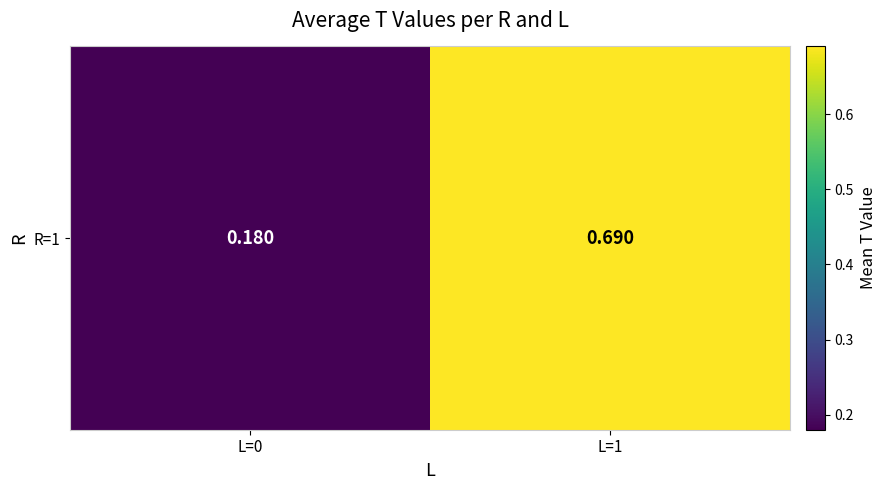

Reading left to right, extract all data points from this chart.

L=0=0.2	L=1=0.7